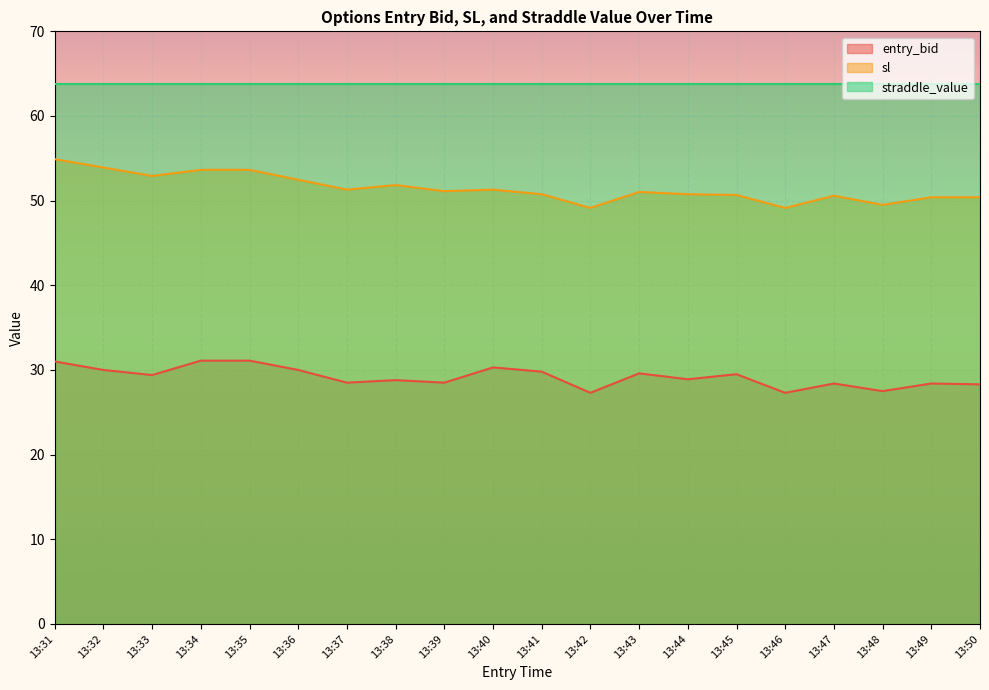

What is the average value of the sl series?

51.5